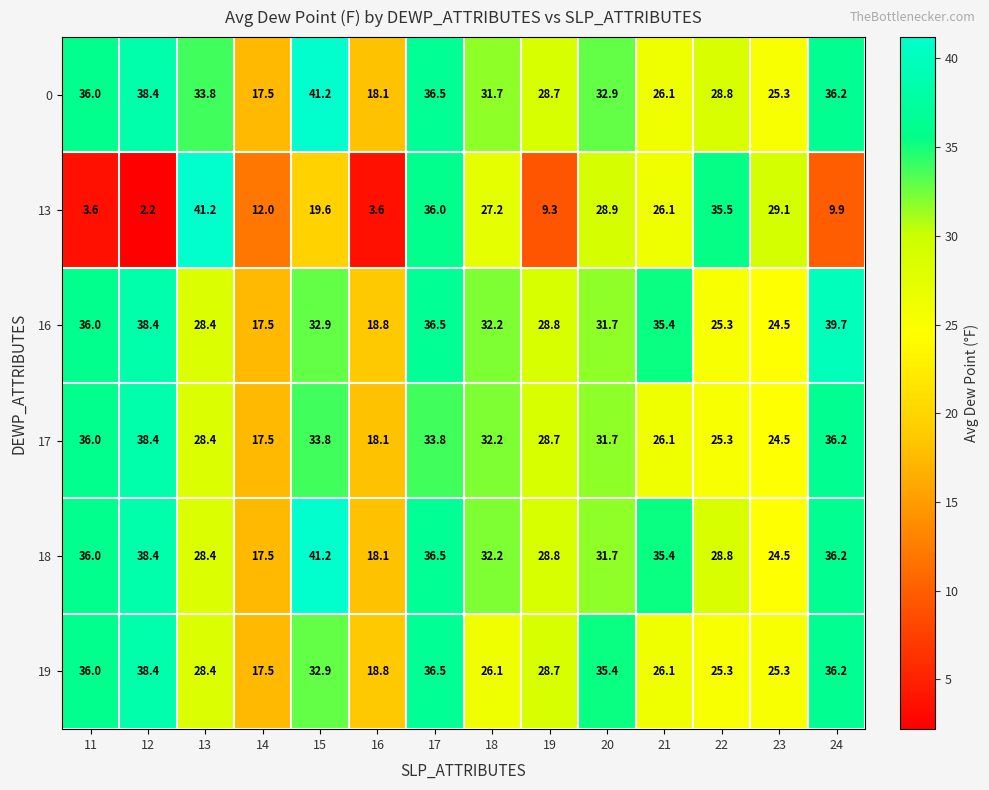

What is the difference between the 0 values at 16 and 18?

13.6